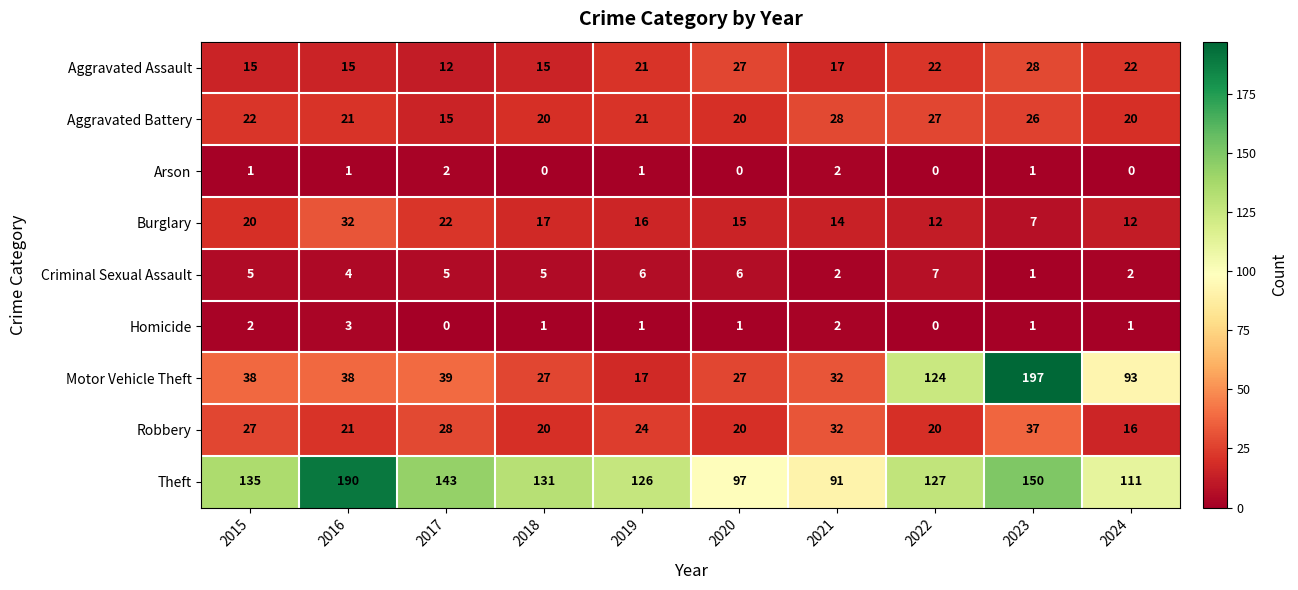

What is the total value across all series at 2021?

220